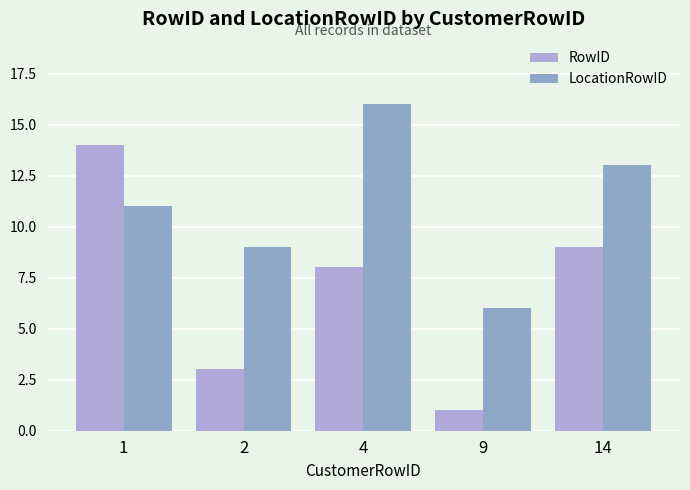

How many data points does each series have?

5